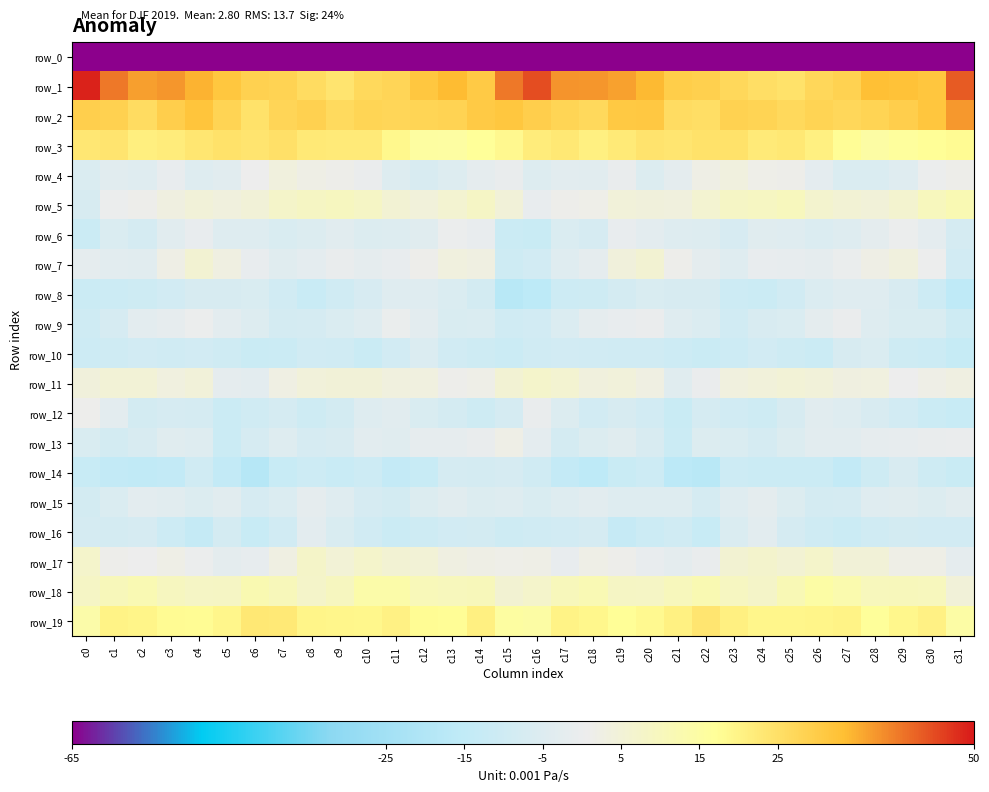

Count the number of data series in this chart.

20